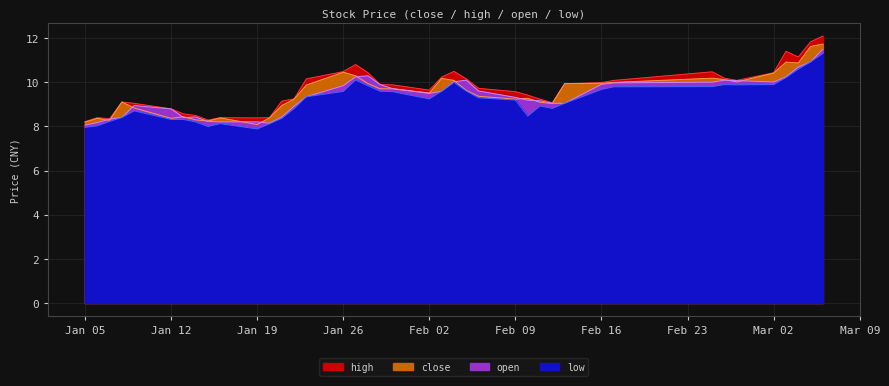

How many intersections are there between open and close?

16